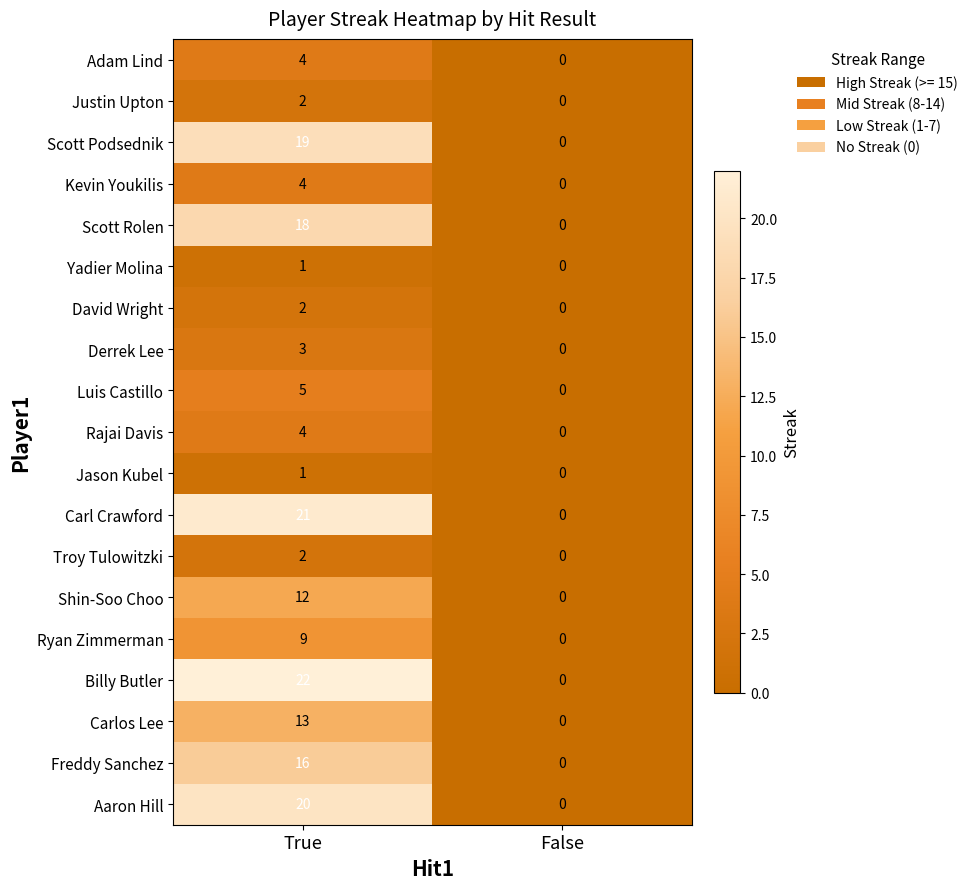

What is the difference between the Ryan Zimmerman values at True and False?

9